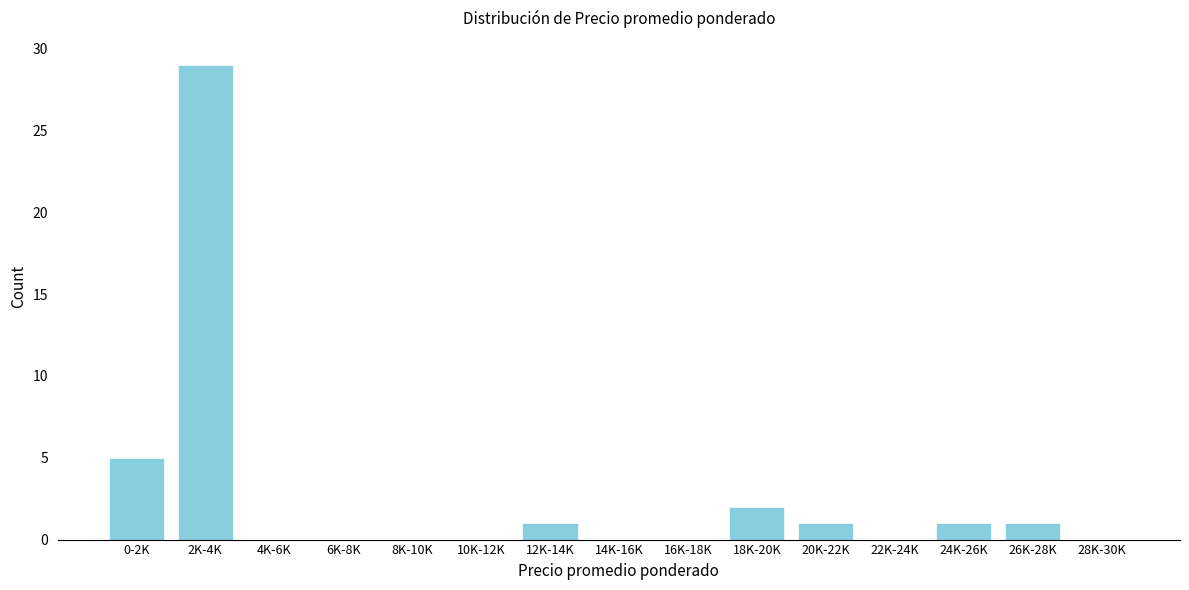

Reading left to right, transcribe all the data shown in this chart.

0-2K=5	2K-4K=29	4K-6K=0	6K-8K=0	8K-10K=0	10K-12K=0	12K-14K=1	14K-16K=0	16K-18K=0	18K-20K=2	20K-22K=1	22K-24K=0	24K-26K=1	26K-28K=1	28K-30K=0